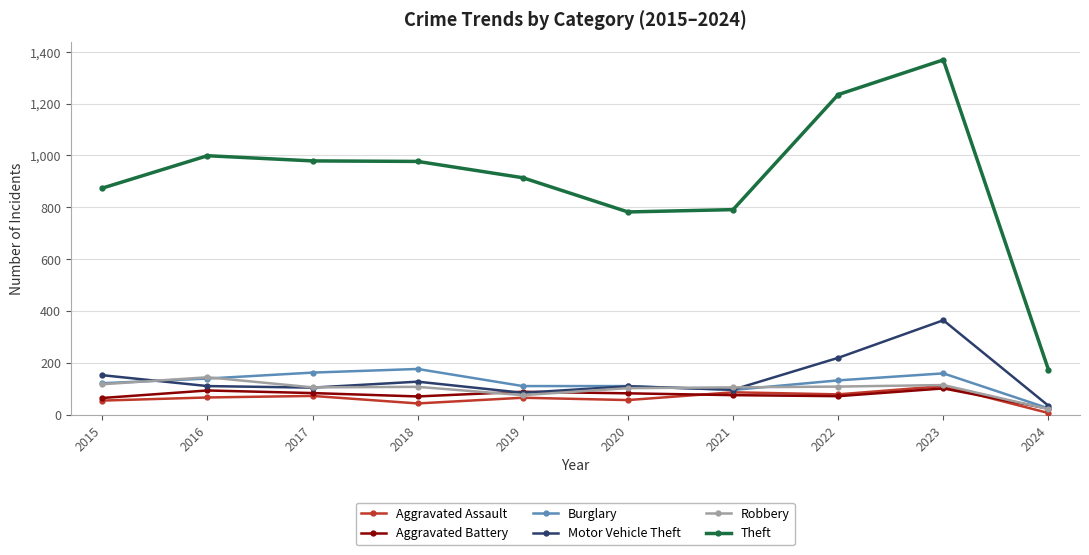

True or false: Theft and Motor Vehicle Theft intersect in this chart.

False